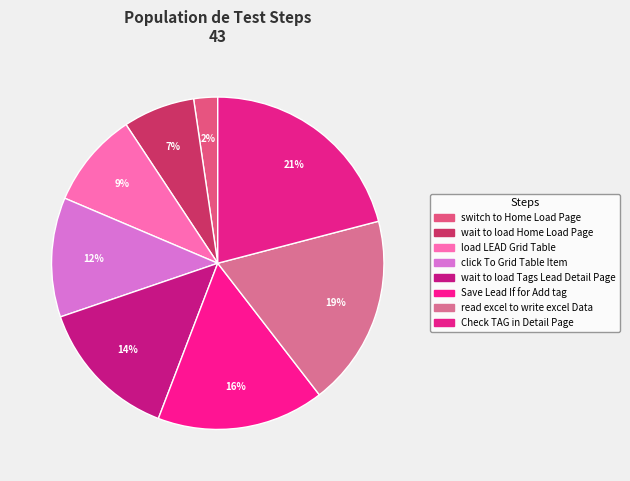

To the nearest percent, what percentage of the pie is Save Lead If for Add tag?

16%